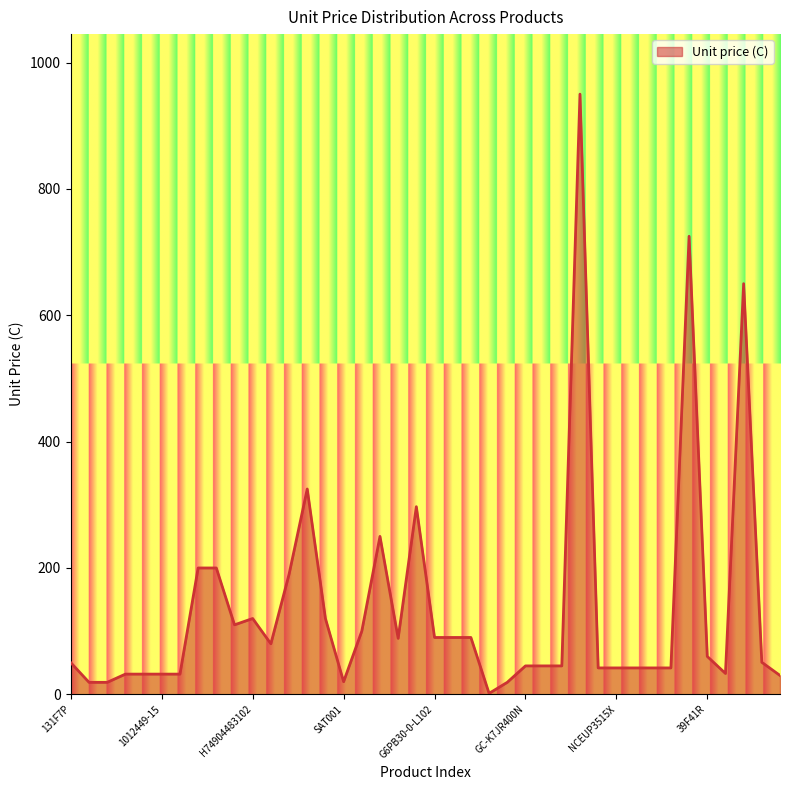

What is the difference between the maximum and minimum values?

948.5